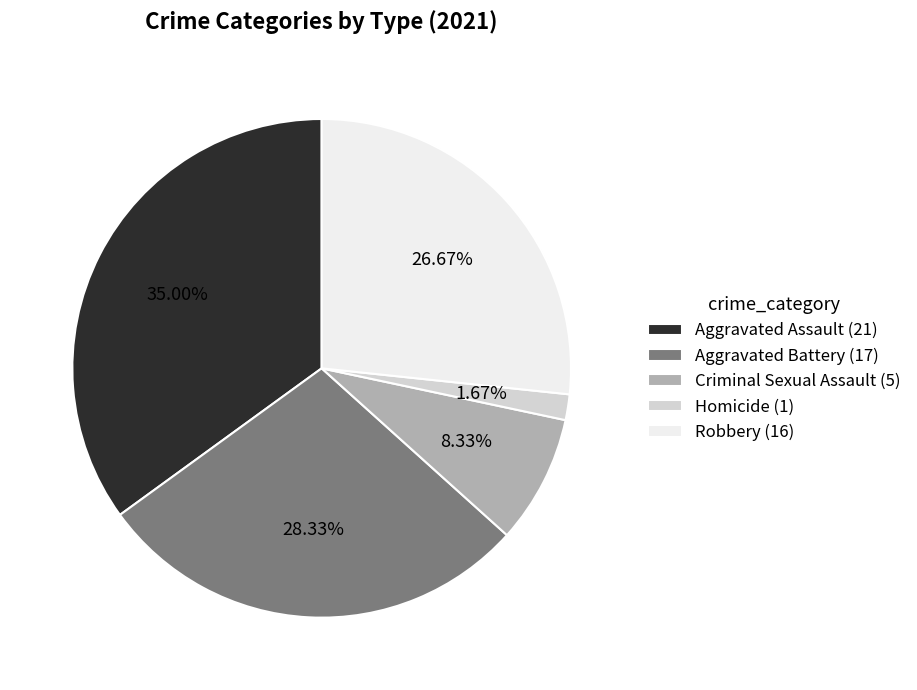

To the nearest percent, what is the difference between the largest and smallest slice percentages?

33%